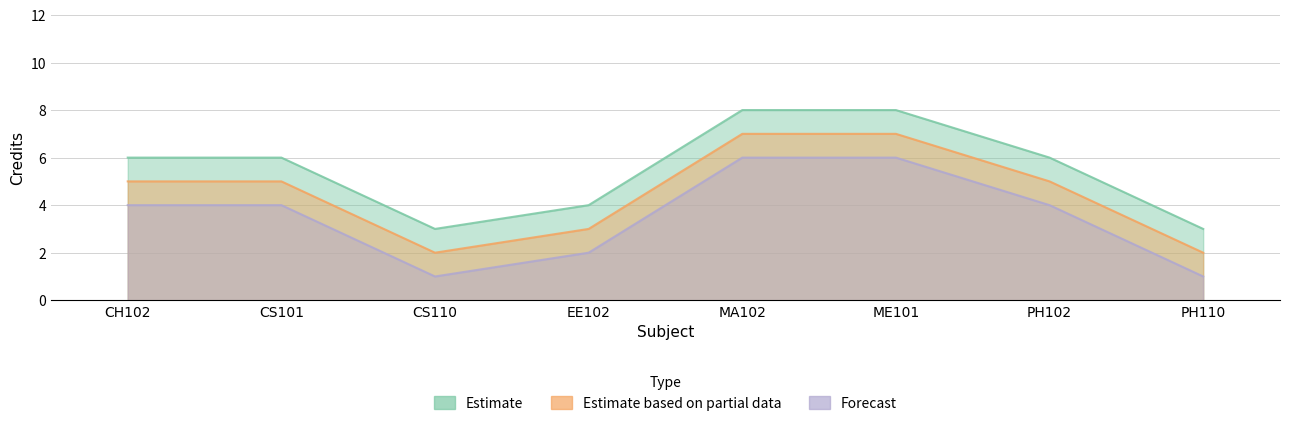

Between CS101 and PH102, which series saw the biggest shift?

Estimate